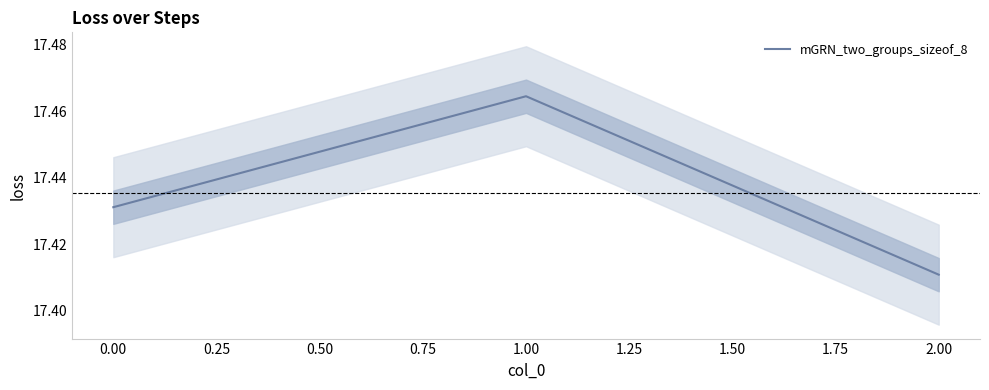

Rank the categories by mGRN_two_groups_sizeof_8 value from lowest to highest.

2.00, 0.00, 1.00